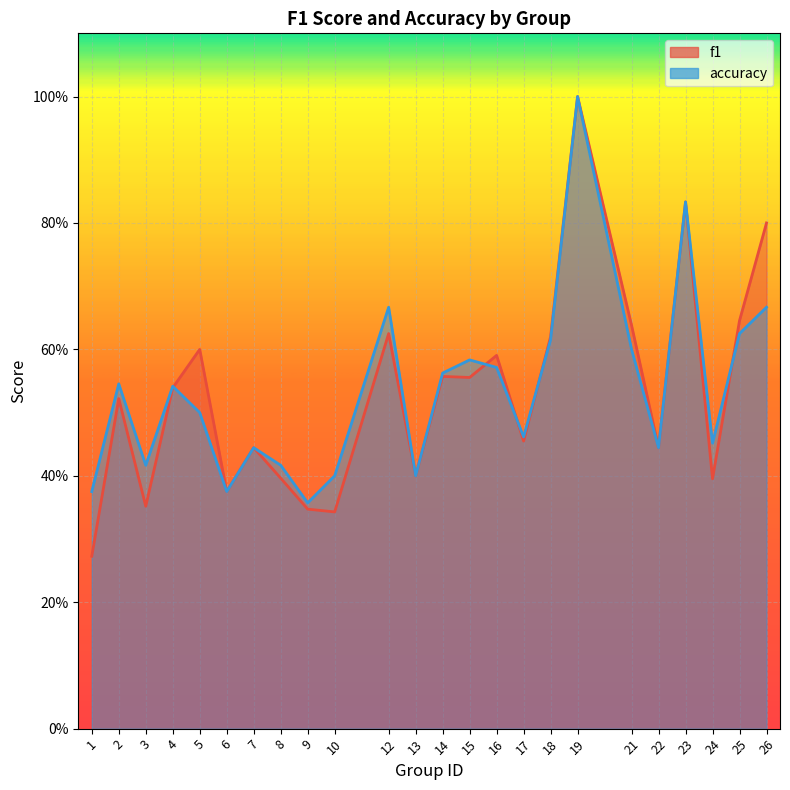

True or false: f1 has a value of 0.8 at 23.

True